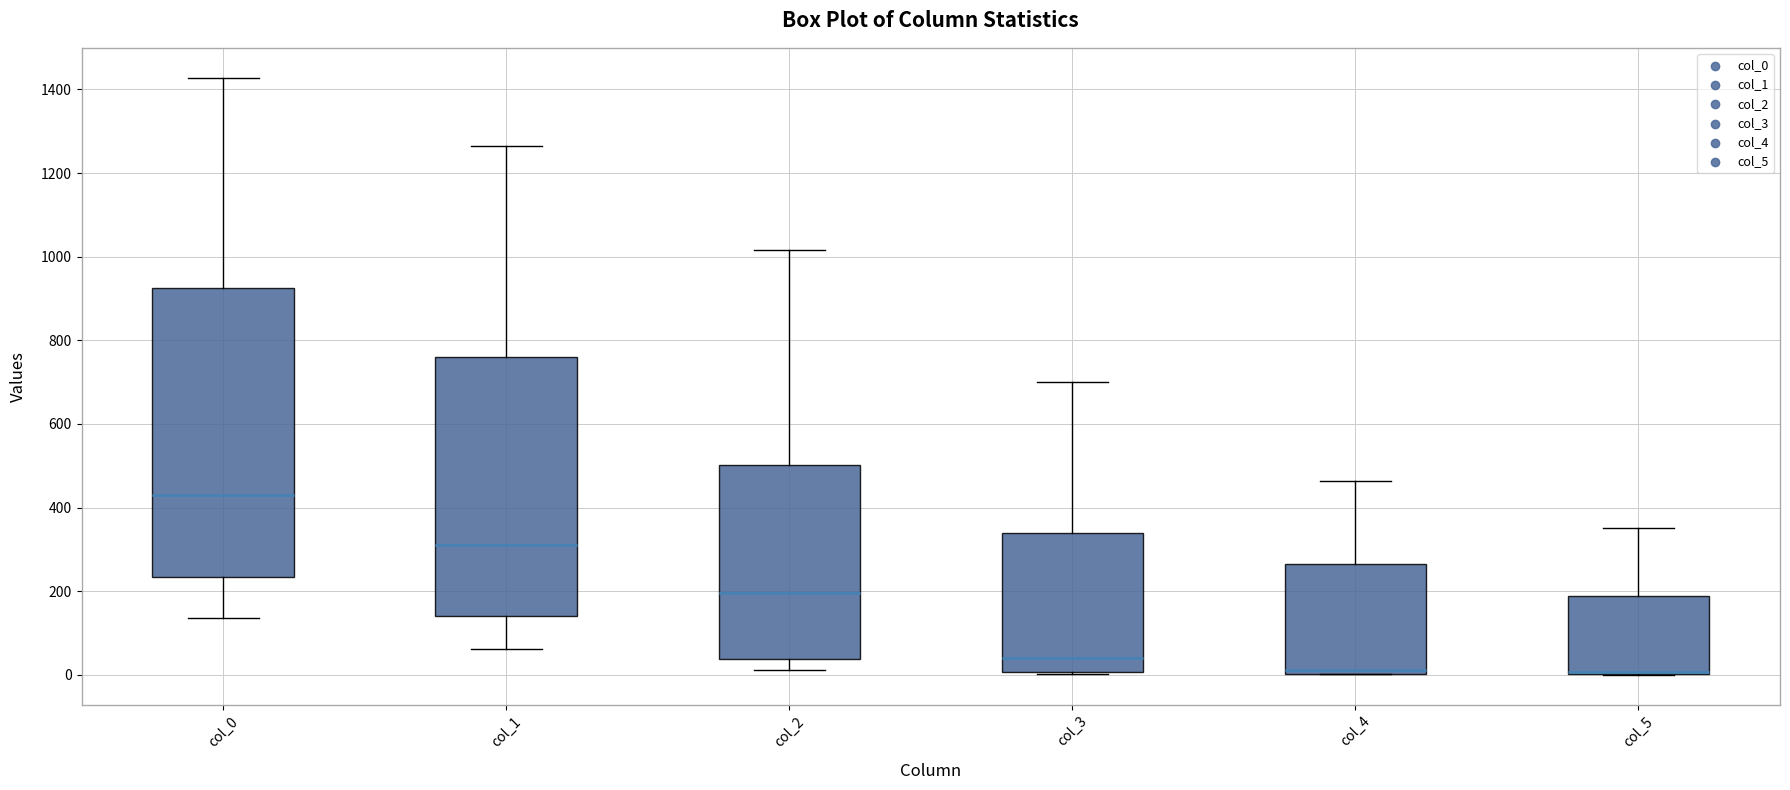

Where does the upper whisker of the box for col_0 end on the y-axis? The values are not printed on the chart, so give them approximately, as read against the axis.

1420